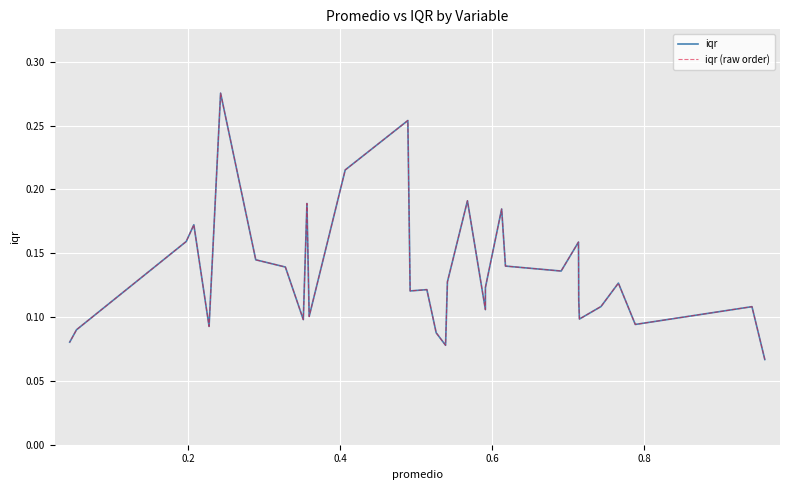

Is the value of iqr at 23 greater than the value of iqr (raw order) at 29?

No